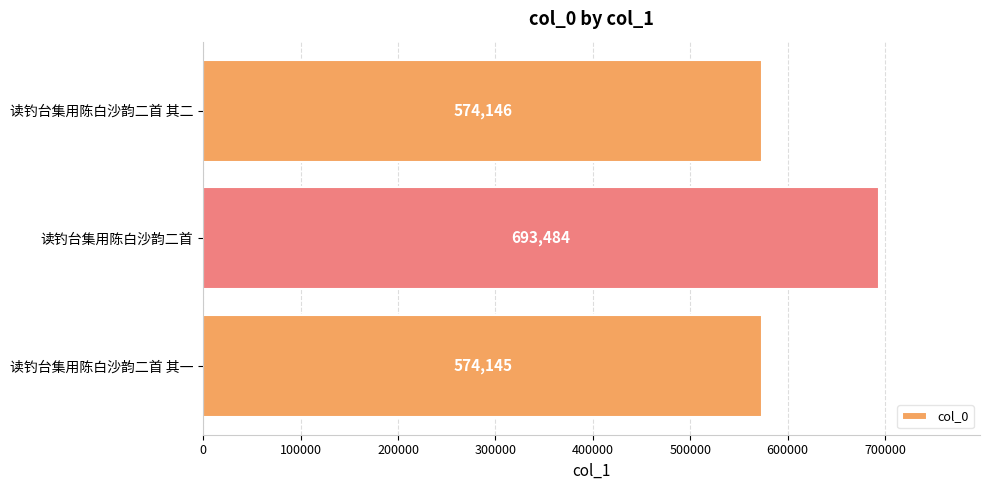

Reading top to bottom, what are all the values shown in this chart?

读钓台集用陈白沙韵二首 其二=574146	读钓台集用陈白沙韵二首=693484	读钓台集用陈白沙韵二首 其一=574145